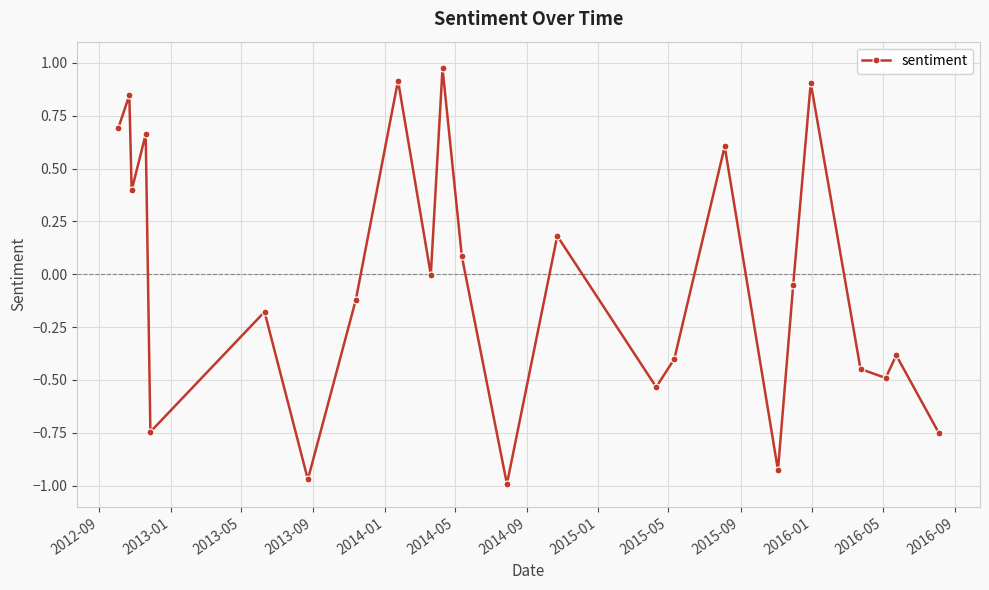

True or false: the data has more than 1 interior local peaks.

True